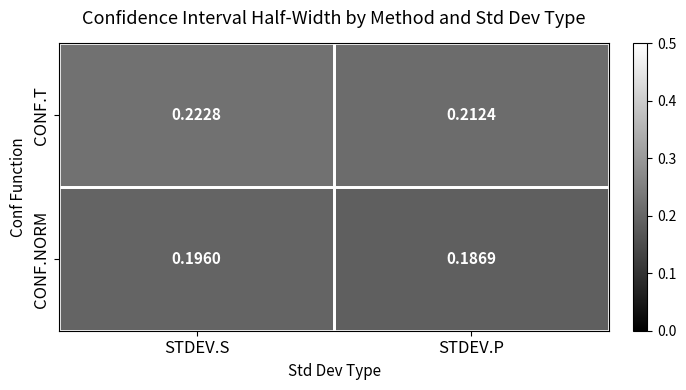

What is the total value across all series at STDEV.S?

0.4